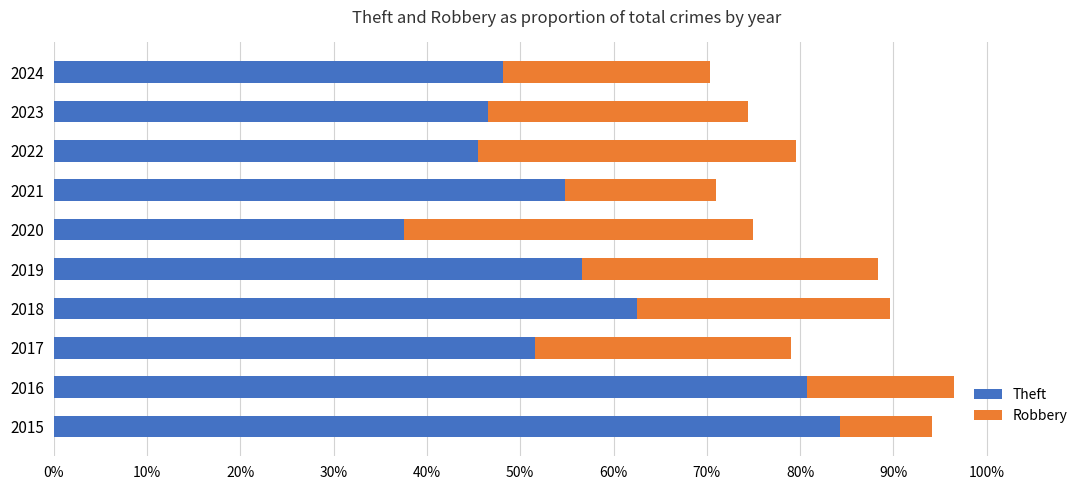

What is the total value across all series at 2019?

88.3